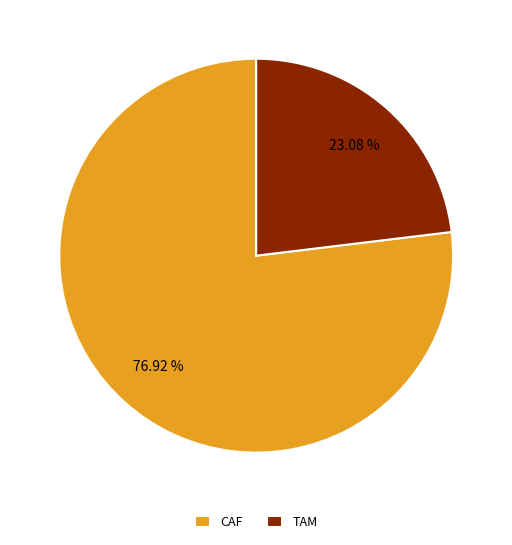

Approximately how many times larger is the value at TAM compared to CAF?

0.3